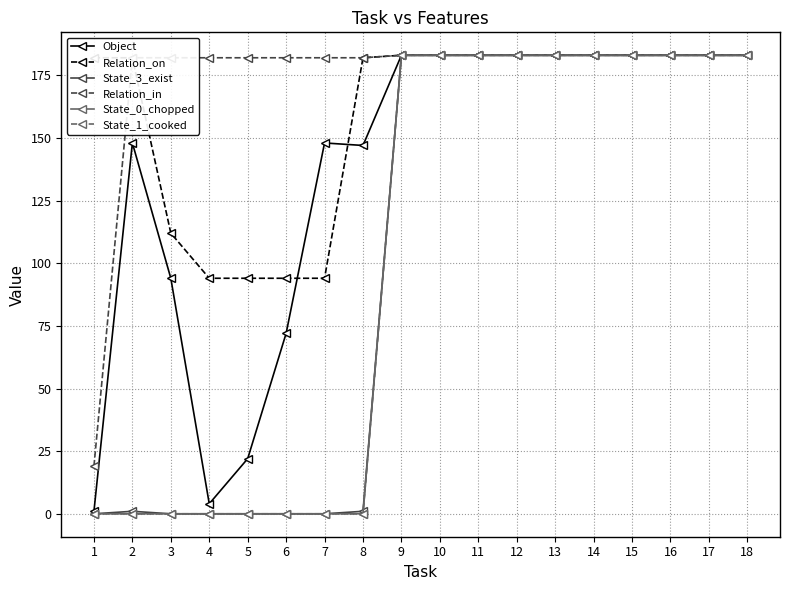

What is the minimum value for Object?

1